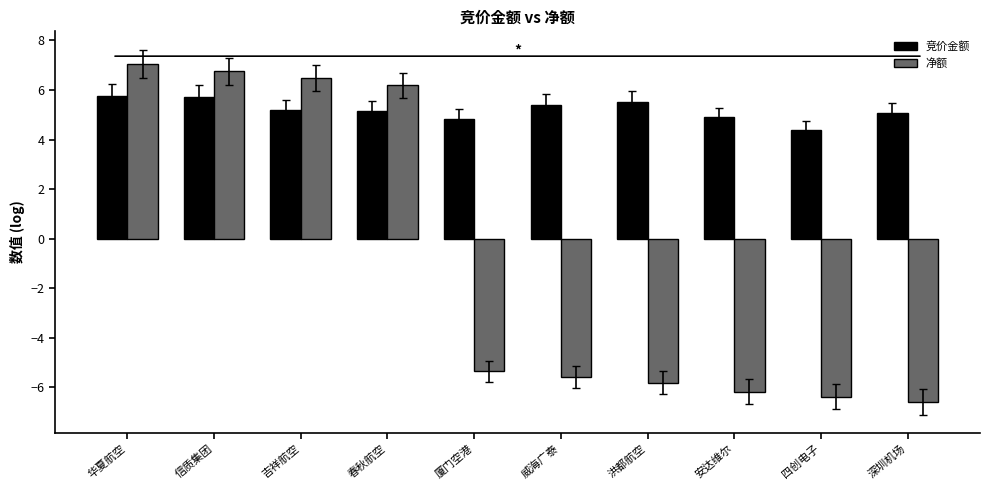

At which label does 竞价金额 reach its minimum?

四创电子